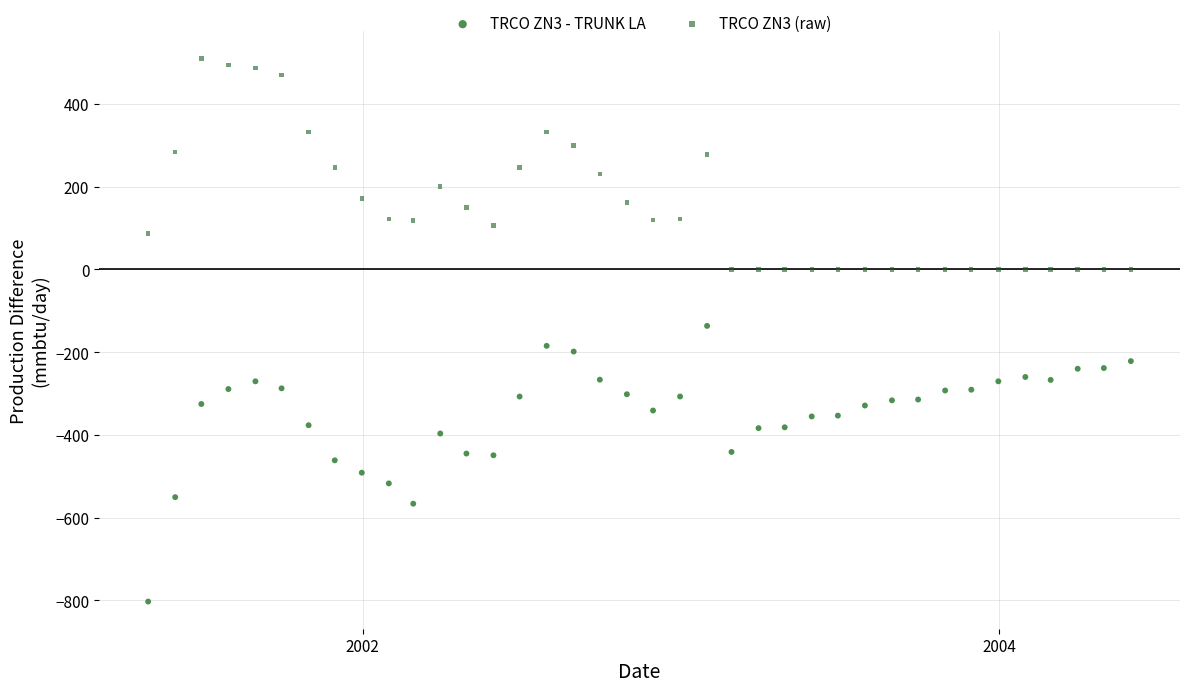

Which series contains the highest Y value?

TRCO ZN3 (raw)